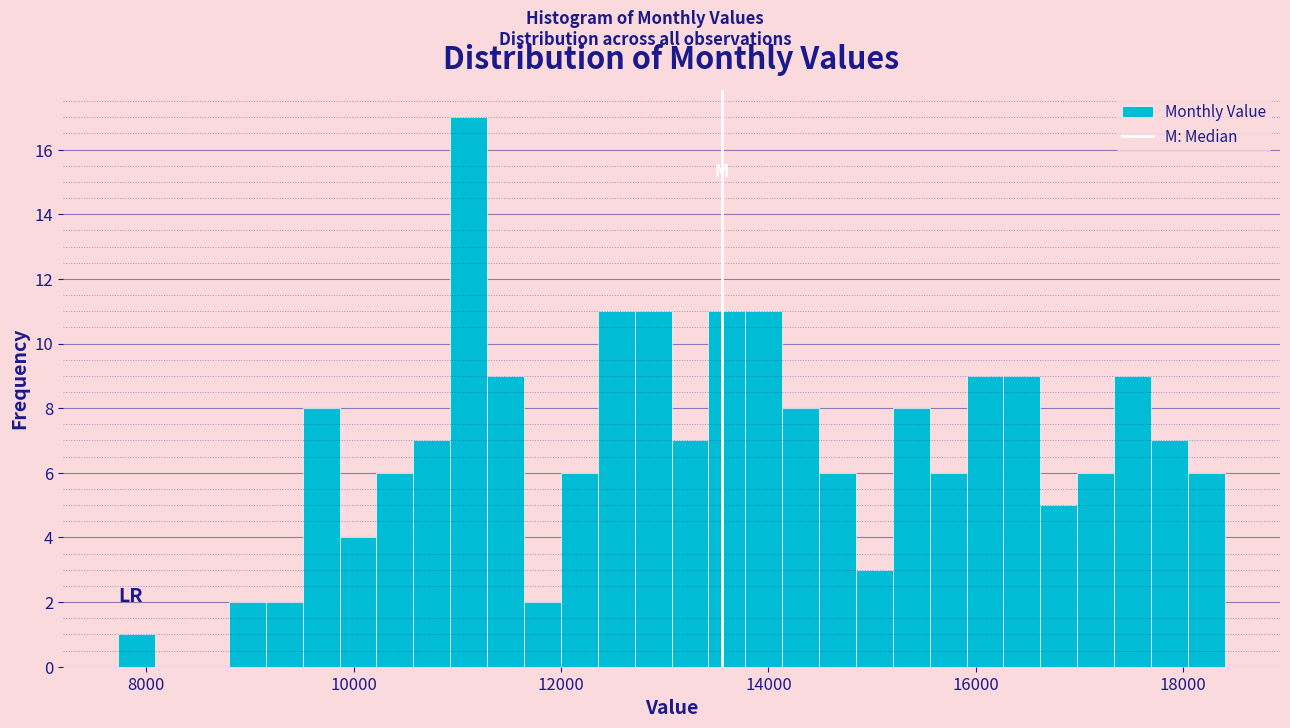

Read against the x-axis, roughly where is the centre of the tallest bar?

11200